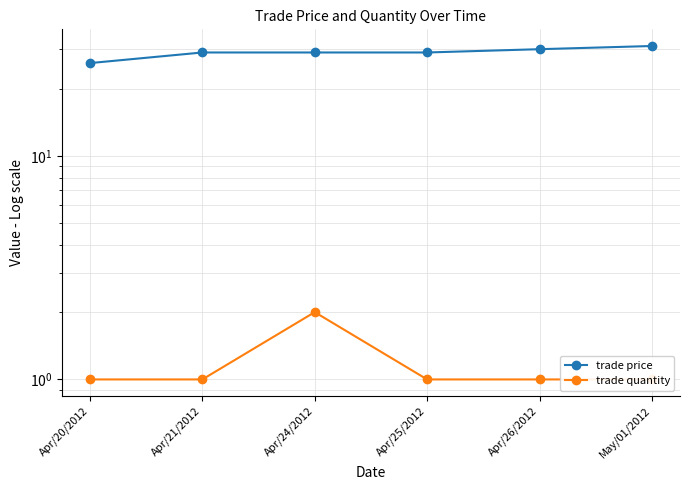

True or false: trade price and trade quantity intersect in this chart.

False